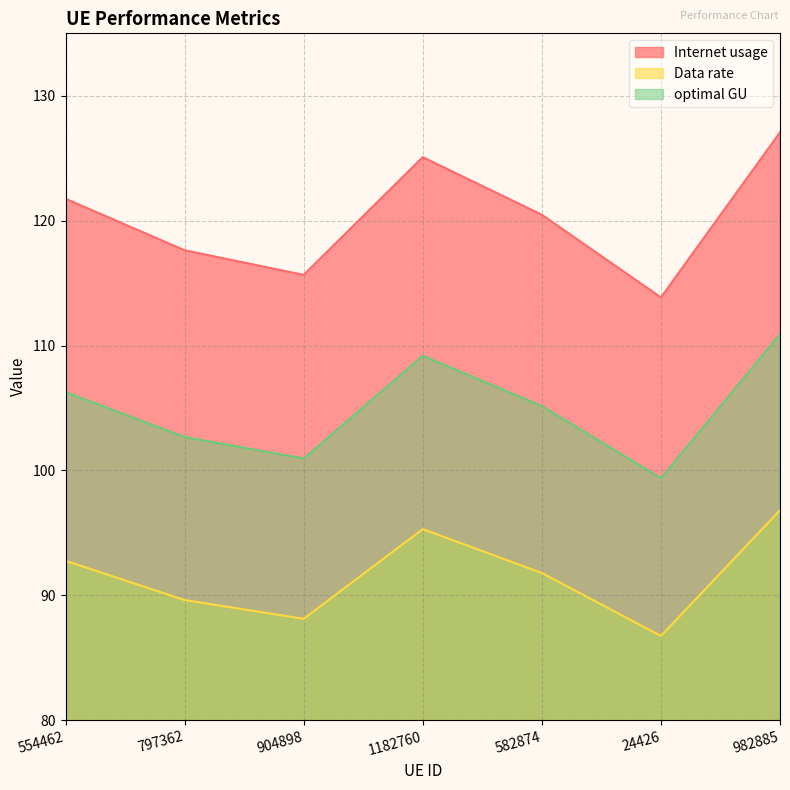

How many data points in Internet usage are less than 120?

3